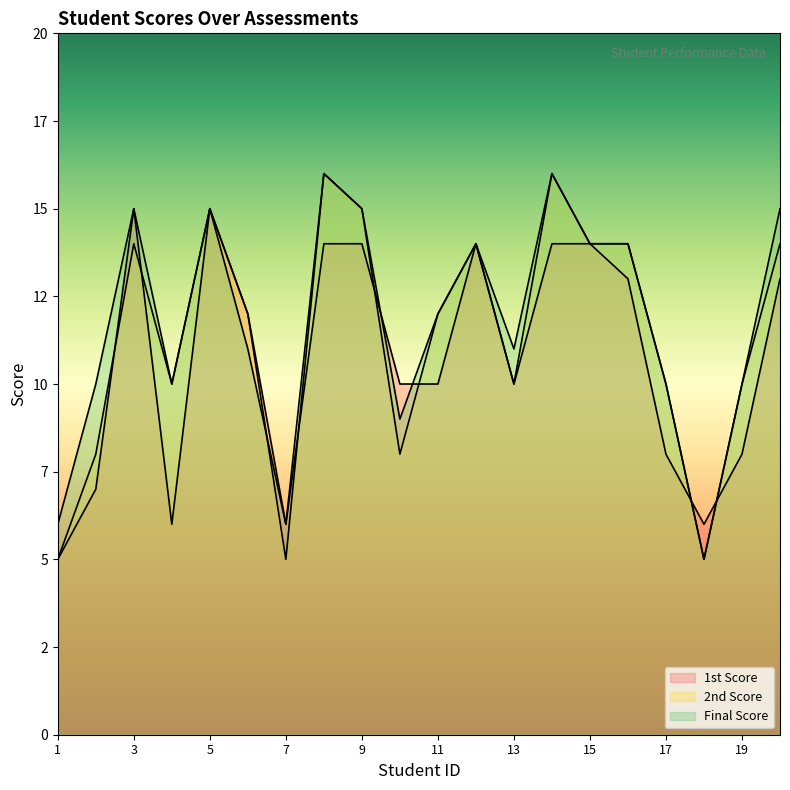

Where do 1st Score and Final Score first cross each other?

9 and 10